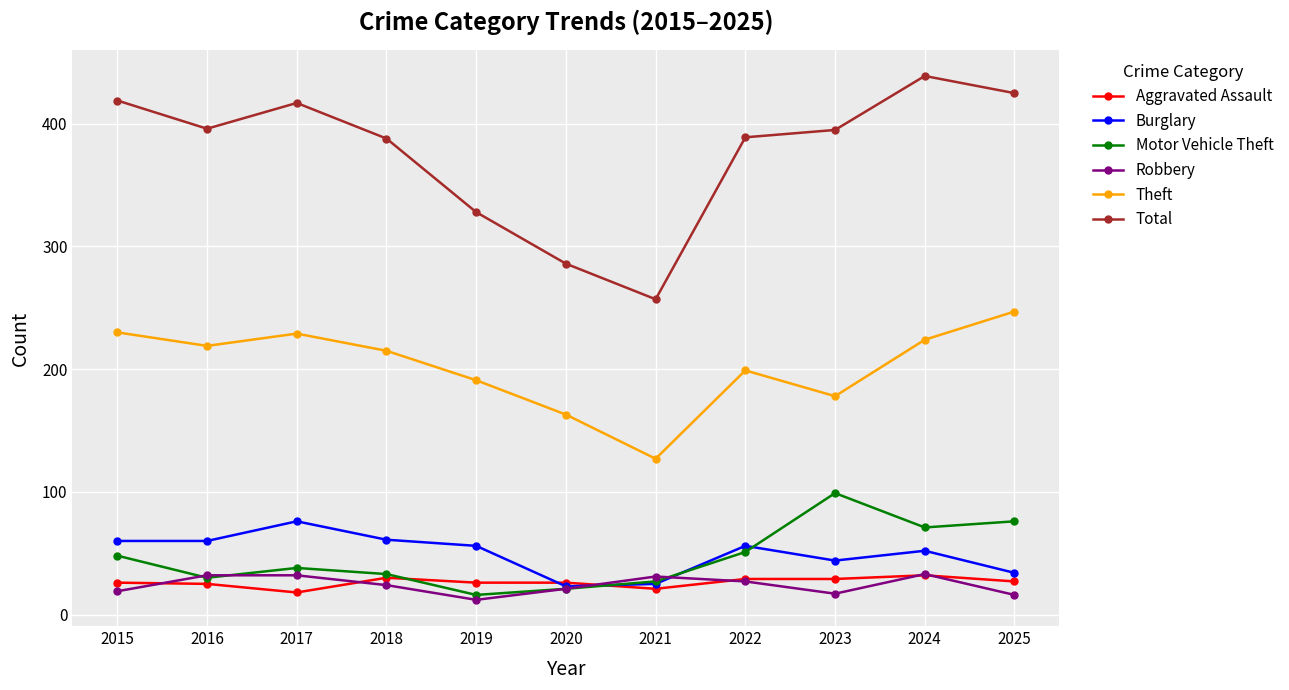

How many lines are shown in the chart?

6